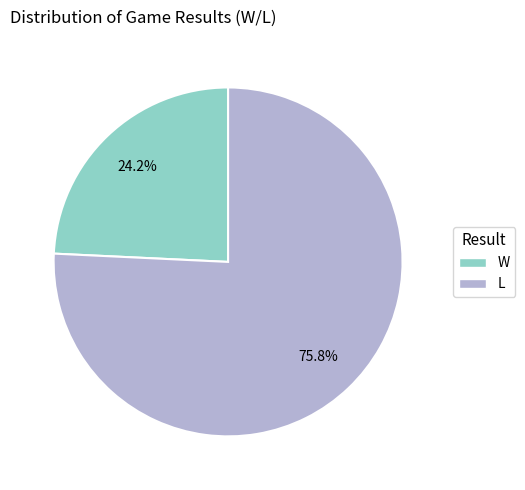

What percentage is NOT represented by L?

24.2%